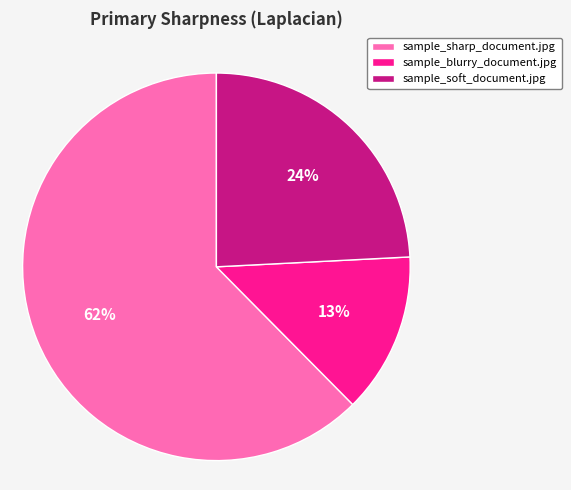

Which category has the smallest portion of the pie?

sample_blurry_document.jpg